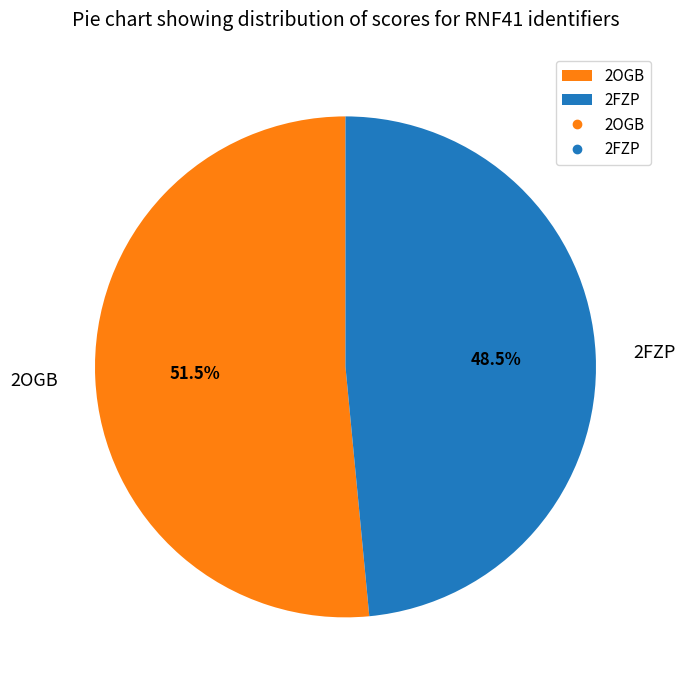

Combined, do 2OGB and 2FZP account for over 50%?

Yes